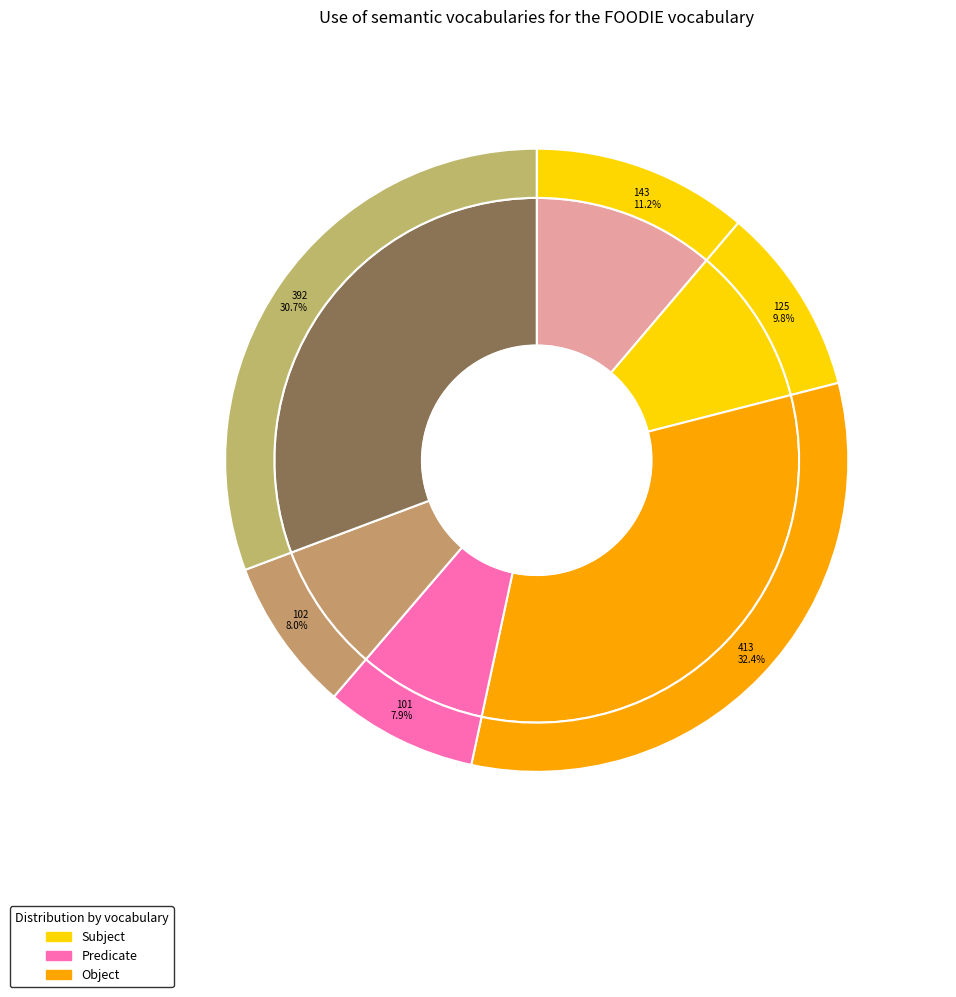

Is it true that 392 is 23% of the pie?

False